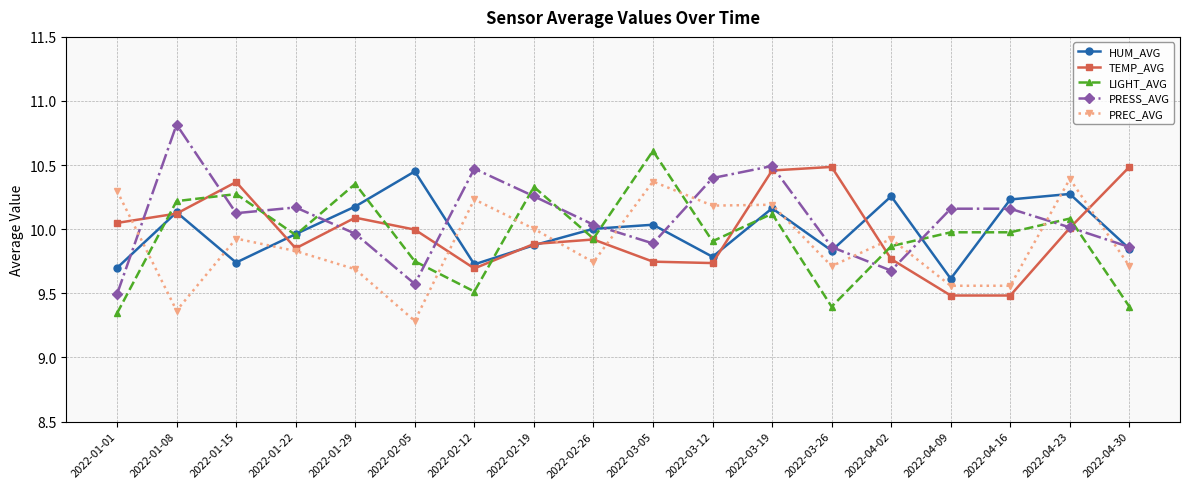

What are all the series names shown in the legend?

HUM_AVG, TEMP_AVG, LIGHT_AVG, PRESS_AVG, PREC_AVG